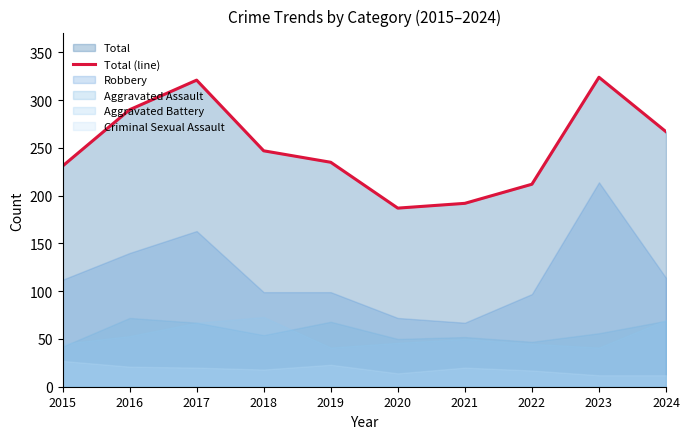

What is the difference between the maximum and minimum values?

137